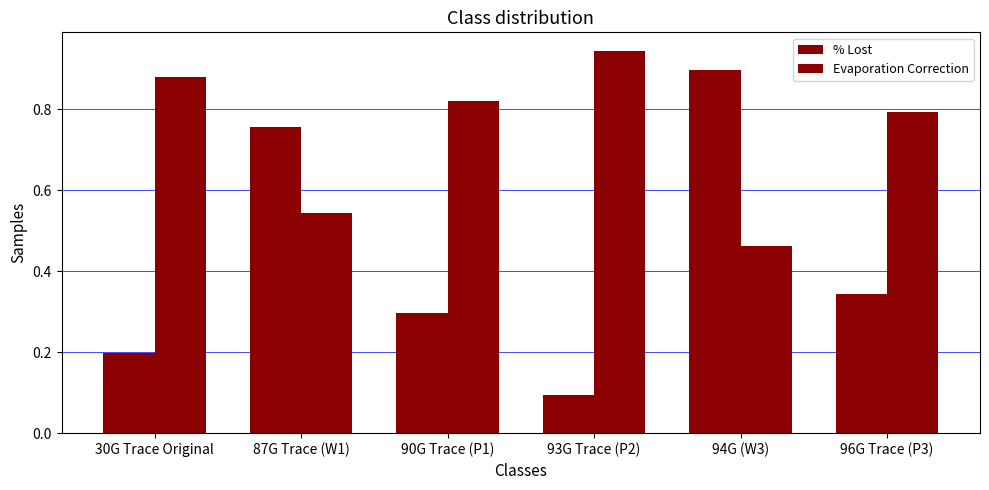

What is the difference between the maximum and minimum values in the % Lost series?

0.8